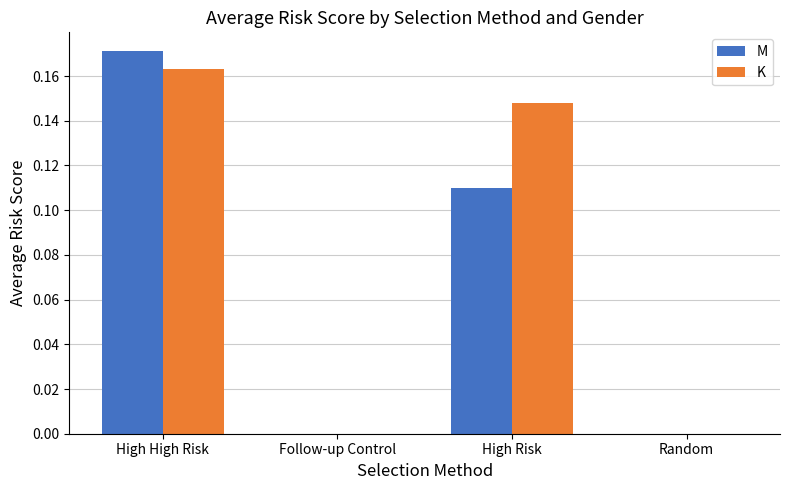

Which category has the highest value across all series?

High High Risk